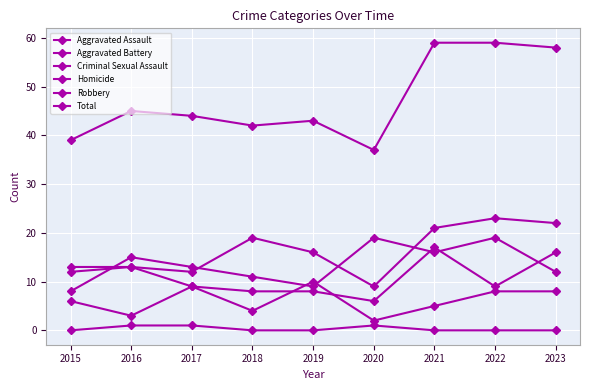

Which category has the highest value in the Total series?

2021